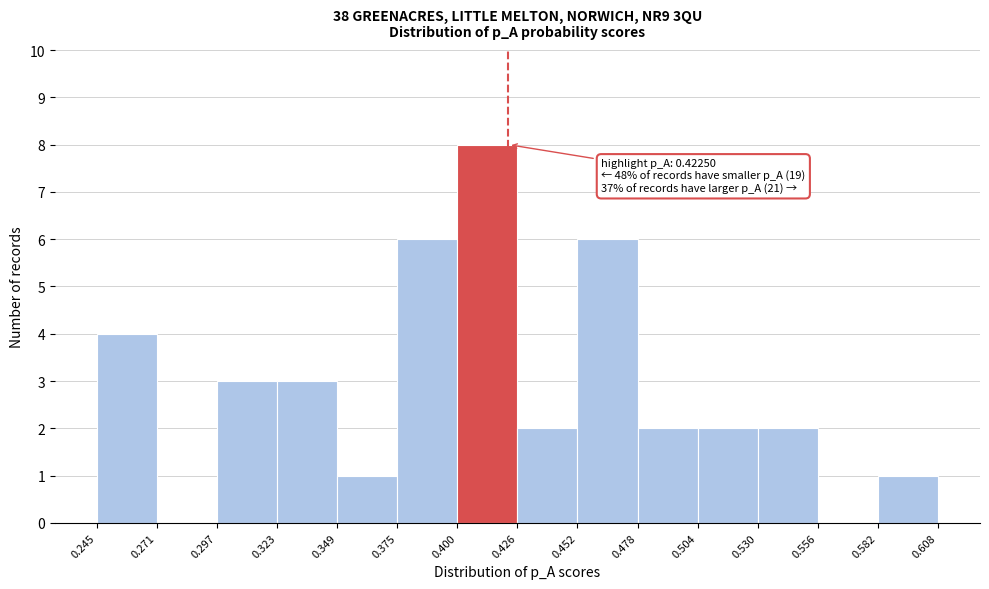

Over which range of the x-axis is the bar tallest?

0.400 to 0.426